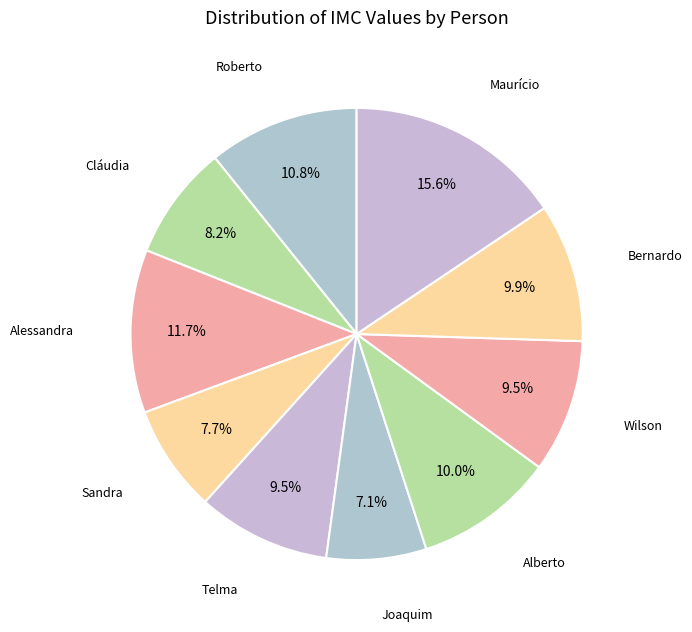

Is Alessandra the majority of the pie?

No